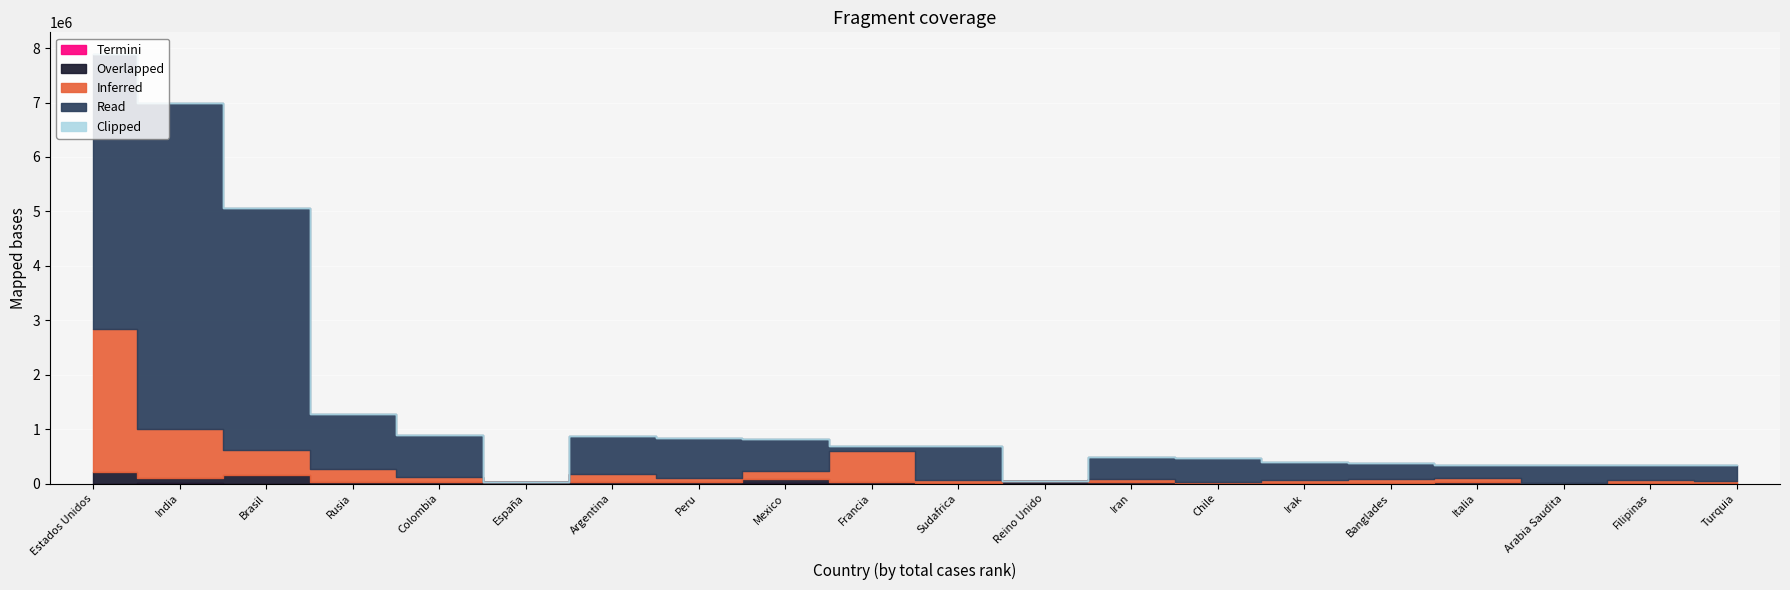

What is the label of the 15th point from the right?

España